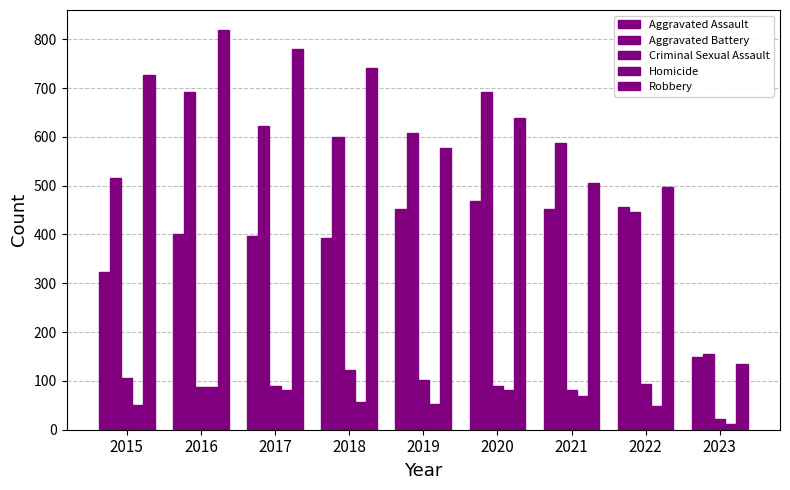

Which series changed the most between 2016 and 2023?

Robbery